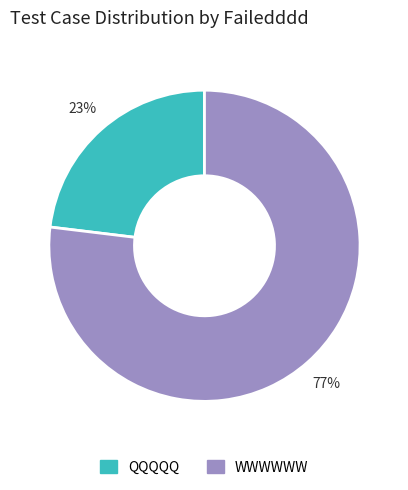

How many segments does this pie chart have?

2